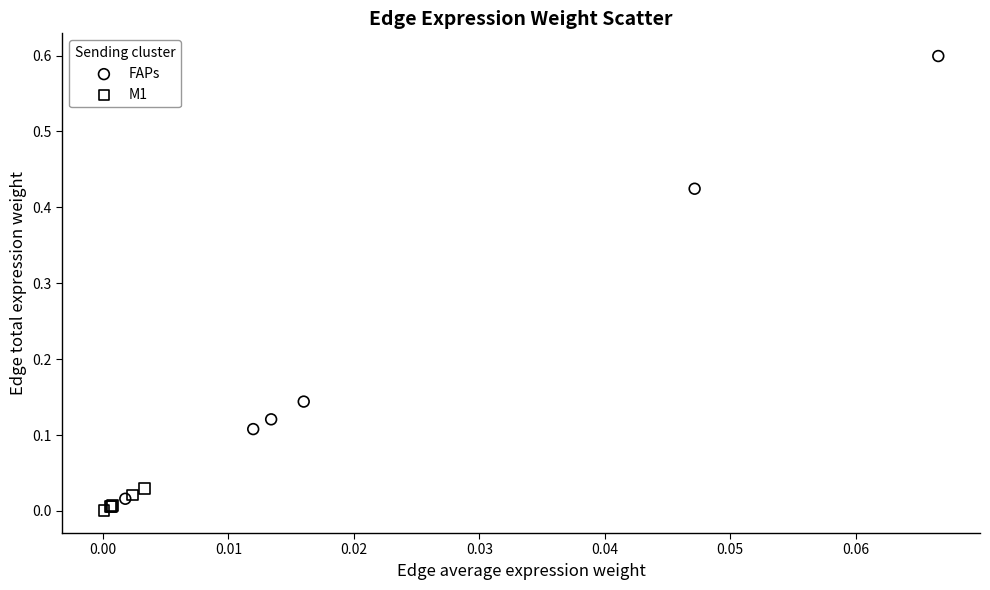

Which series has the widest spread of Y values?

FAPs